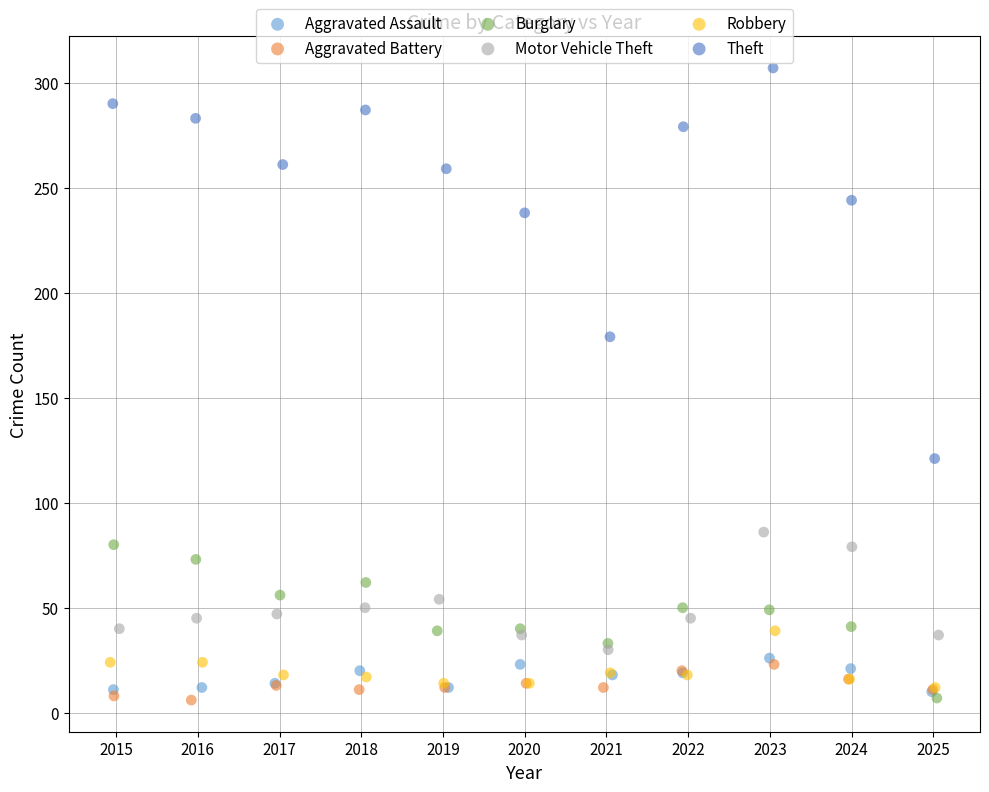

Which series has the widest spread of Y values?

Theft